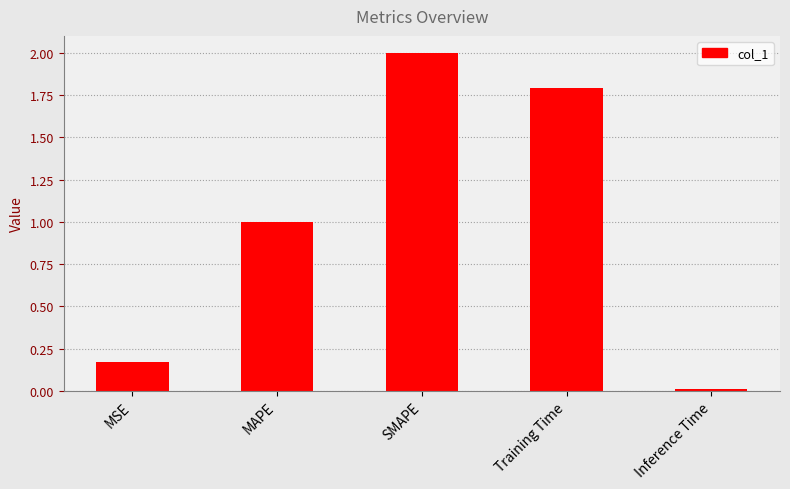

What is the average value?

1.0